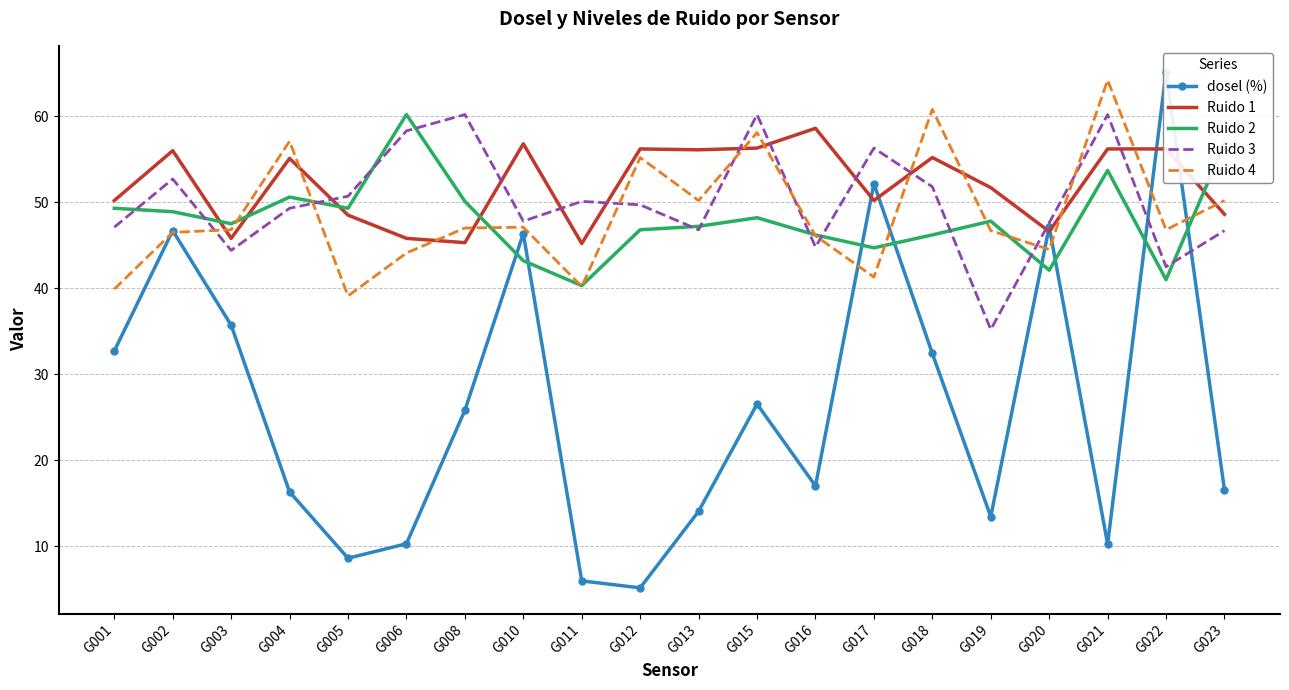

What are all the series names shown in the legend?

dosel (%), Ruido 1, Ruido 2, Ruido 3, Ruido 4